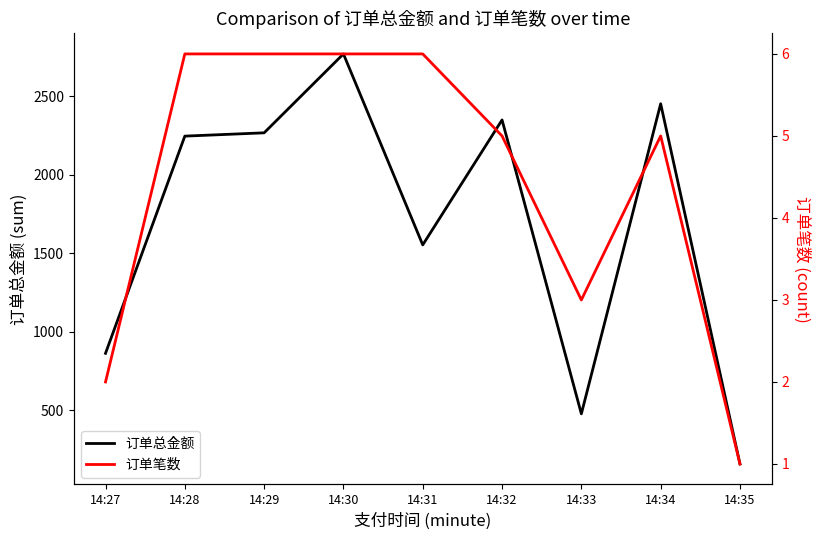

What is the smallest value displayed?

1